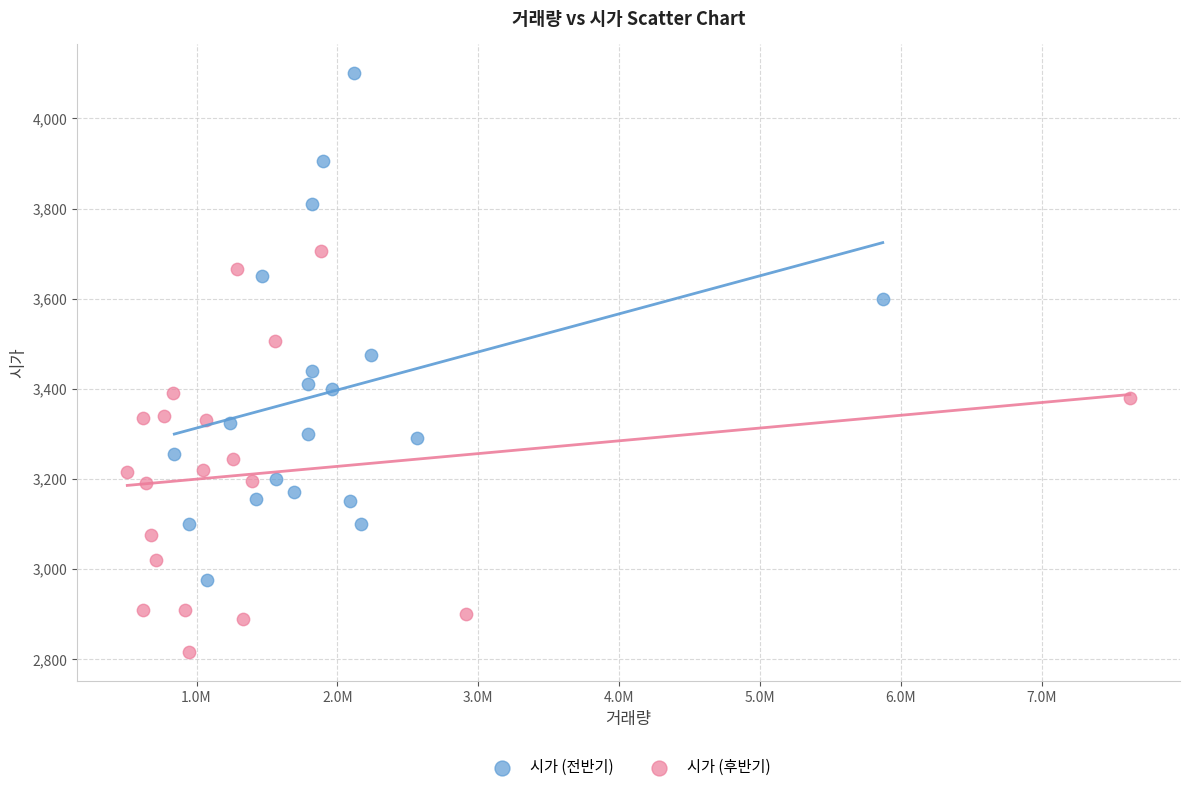

Which series contains the lowest Y value?

시가 (후반기)